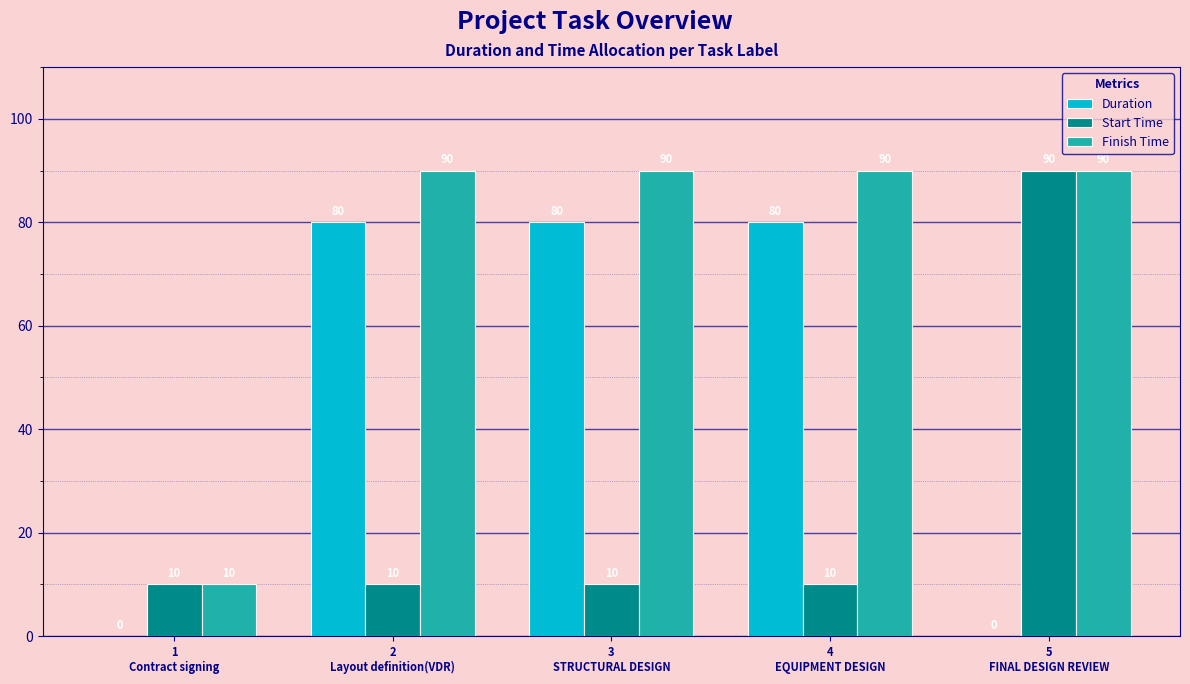

What is the sum of all Finish Time values?

370